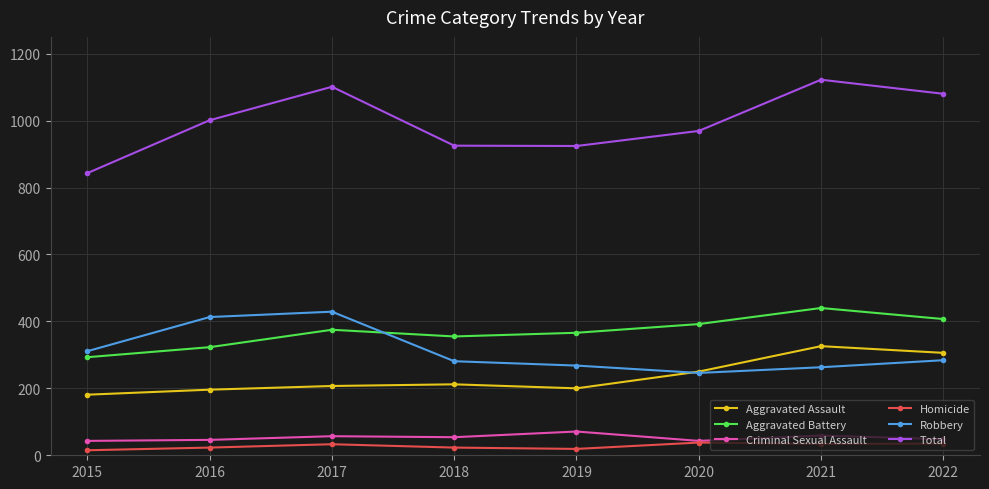

Is the value of Aggravated Assault at 2017 greater than the value of Homicide at 2022?

Yes